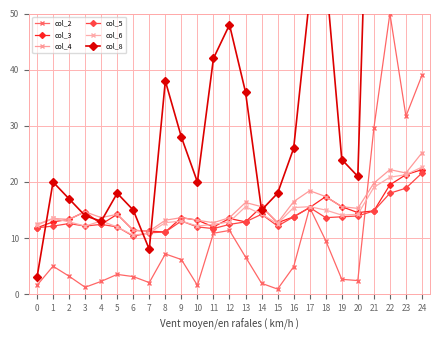

What is the average value of the col_4 series?

15.5